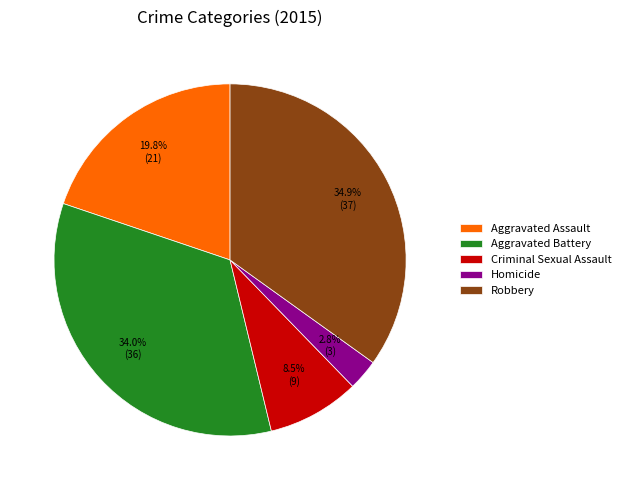

What portion of the pie excludes Criminal Sexual Assault?

91.5%